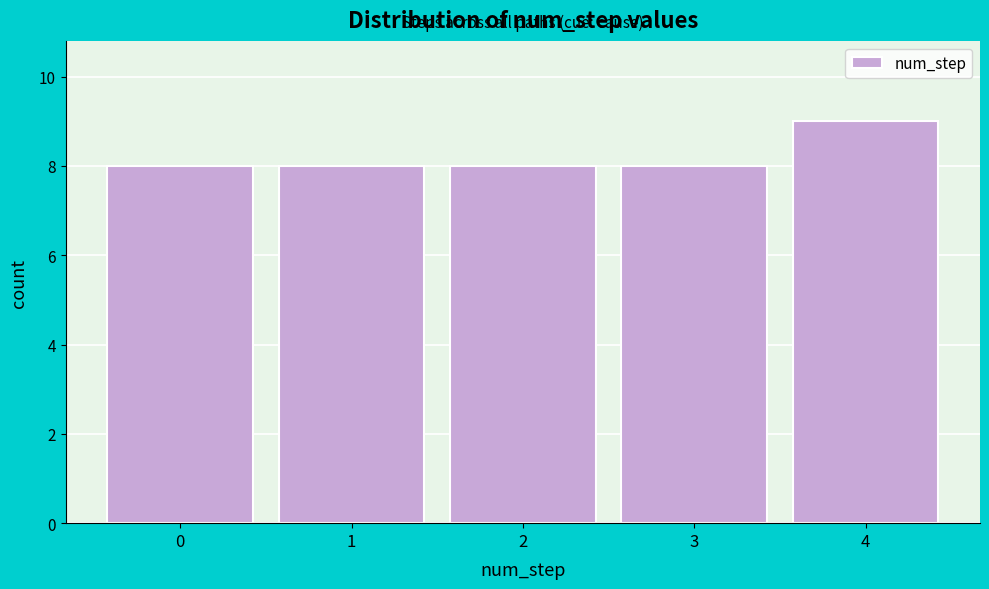

Reading right to left, extract all data points from this chart.

9	8	8	8	8